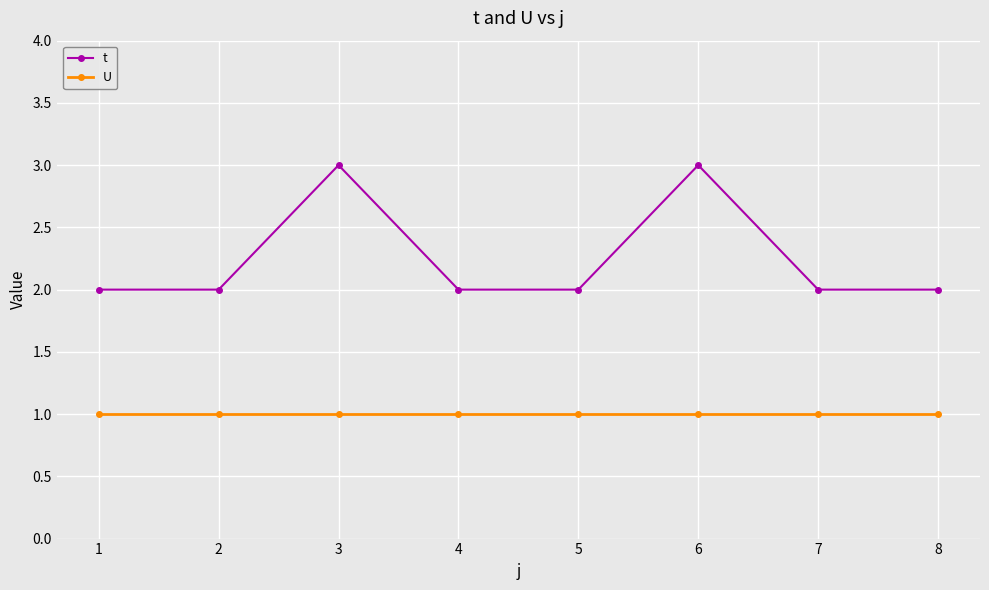

What is the value of the t point at the 8th from the left?

2